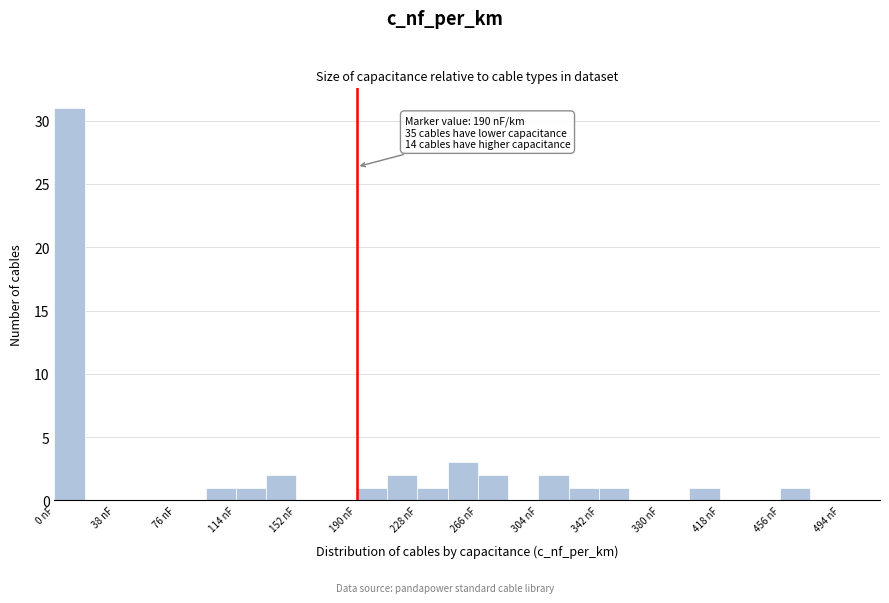

Around what value on the x-axis is the tallest bar? Give the approximate position of its centre, as read against the axis.

10